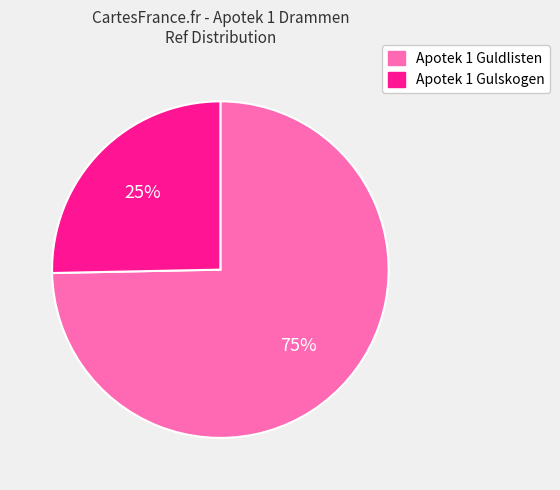

Count the number of slices in the pie.

2